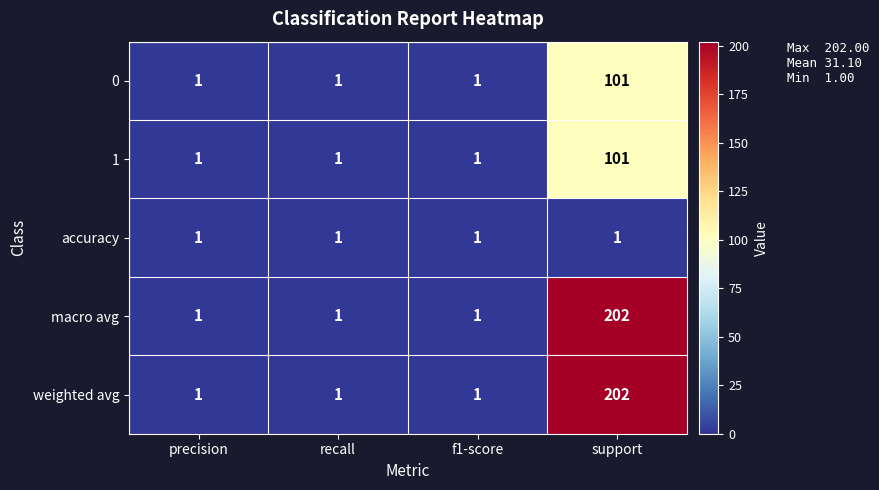

What is the average value of the 1 series?

26